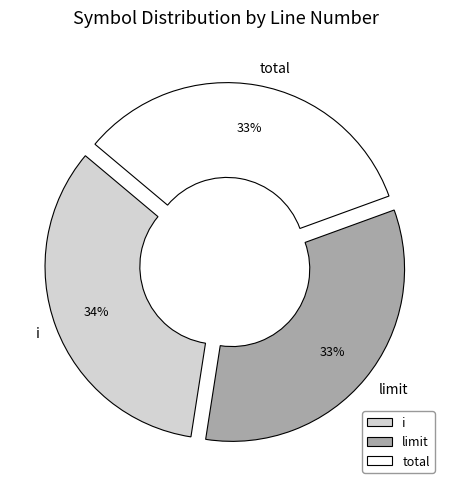

Combined, do total and limit account for over 50%?

Yes